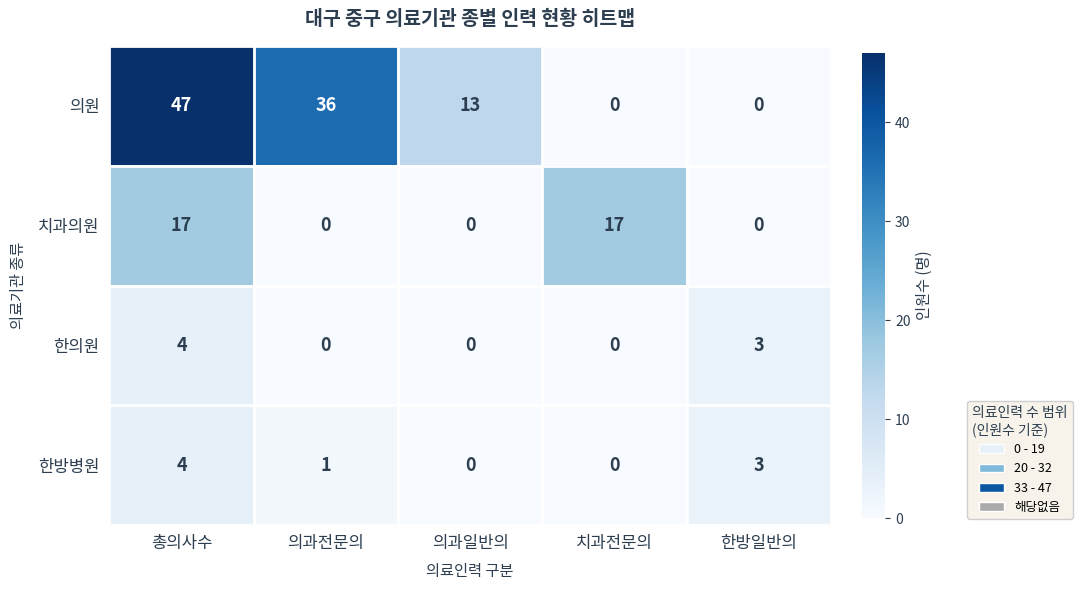

How many 한방병원 values are between 0 and 3?

4